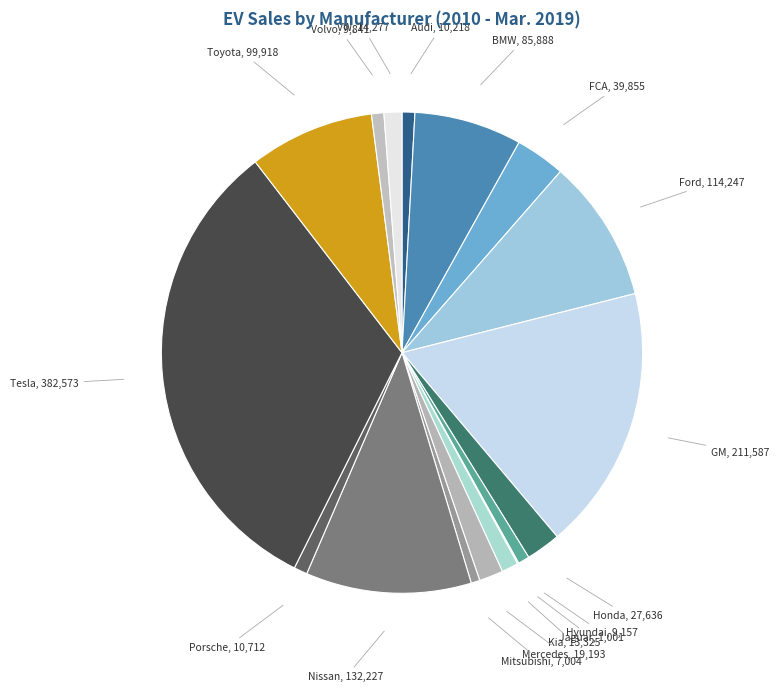

Is there a majority slice in this chart?

No